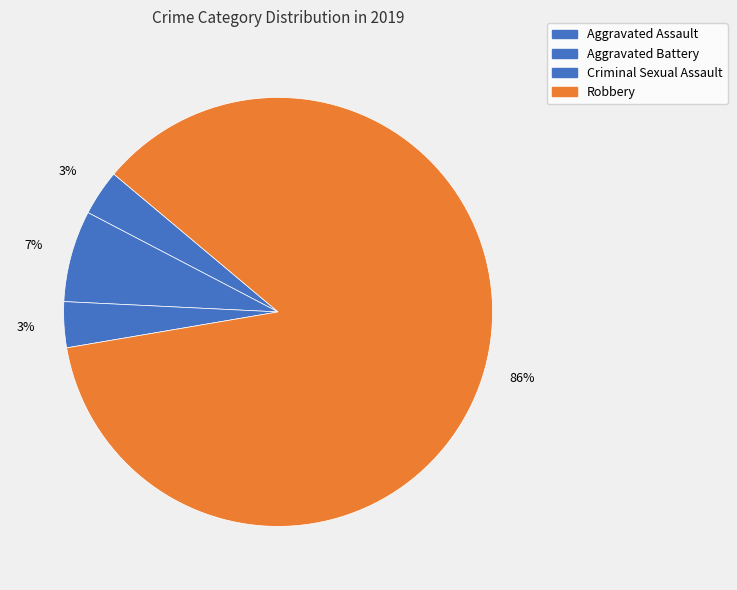

To the nearest percent, what percentage of the pie is Aggravated Battery?

7%